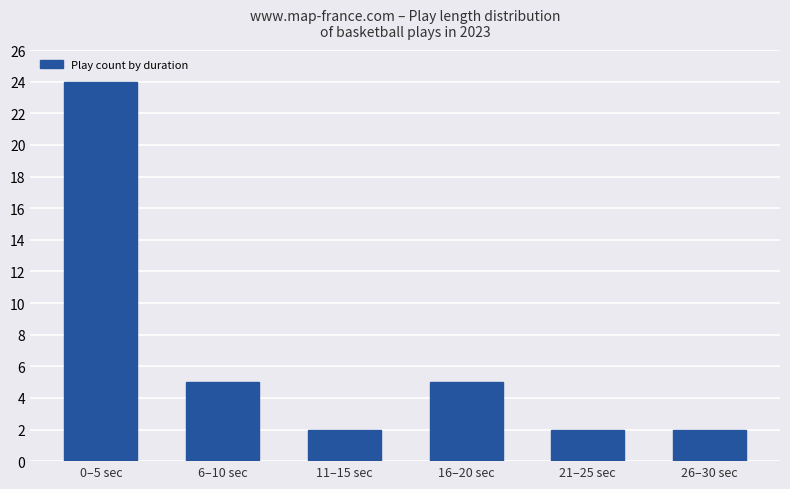

True or false: the data shows 5 at 16–20 sec.

True